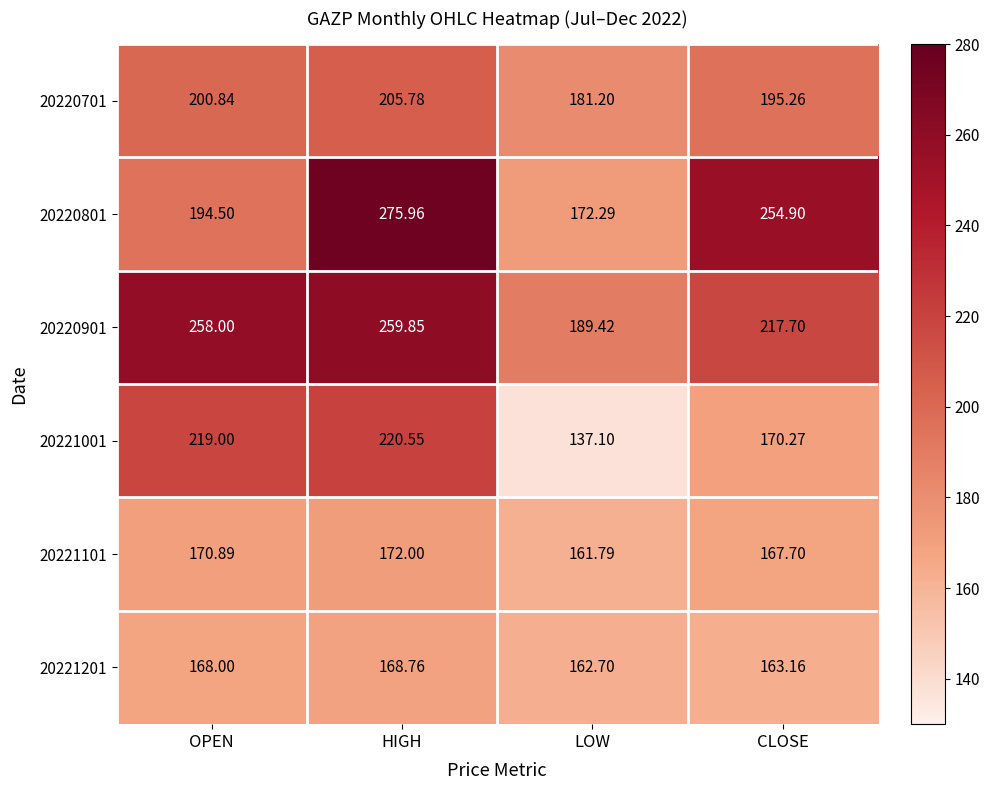

At which label is 20221201 closest to 165?

CLOSE